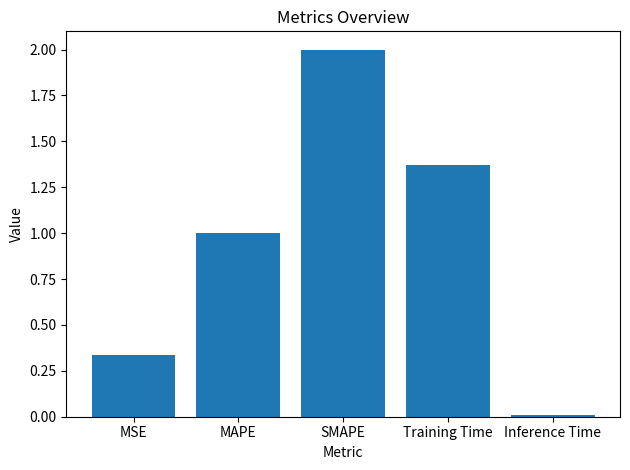

Between Inference Time and SMAPE, which is larger?

SMAPE